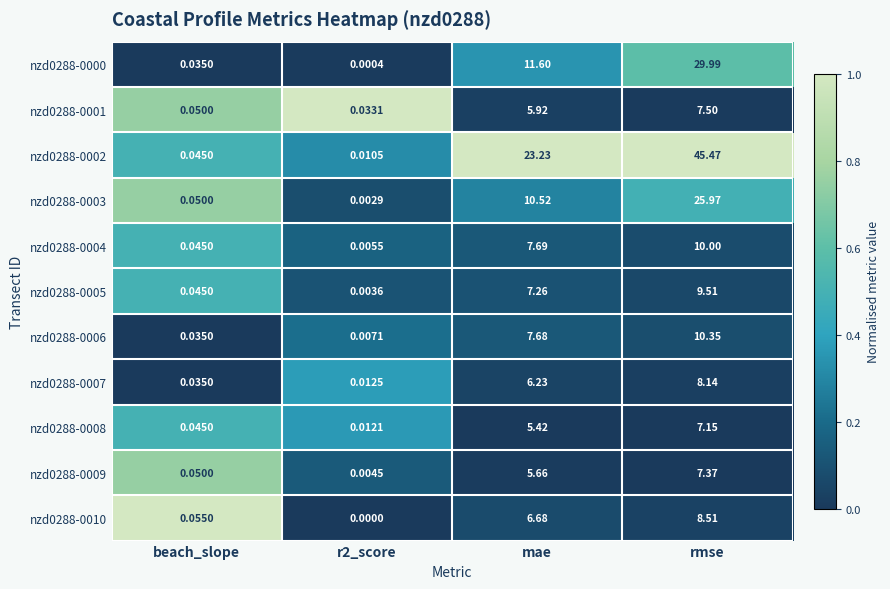

Rank the series by their maximum value, from highest to lowest.

nzd0288-0002, nzd0288-0000, nzd0288-0003, nzd0288-0006, nzd0288-0004, nzd0288-0005, nzd0288-0010, nzd0288-0007, nzd0288-0001, nzd0288-0009, nzd0288-0008